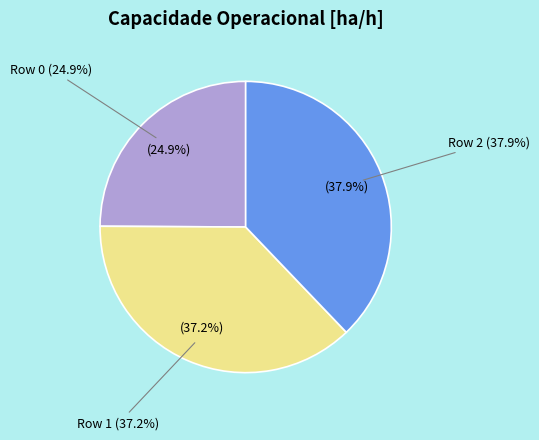

To the nearest percent, what is the difference between the Row 1 and Row 0 slice percentages?

12%